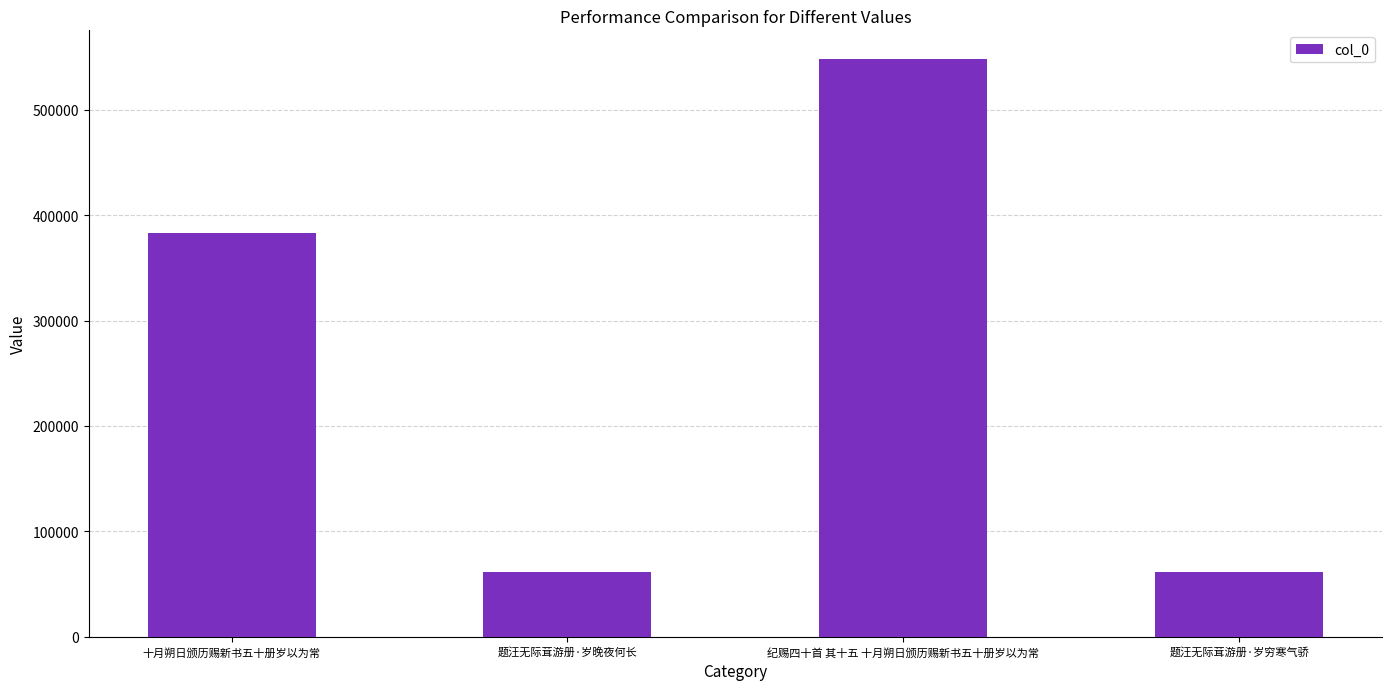

What is the sum of all values?

1054311